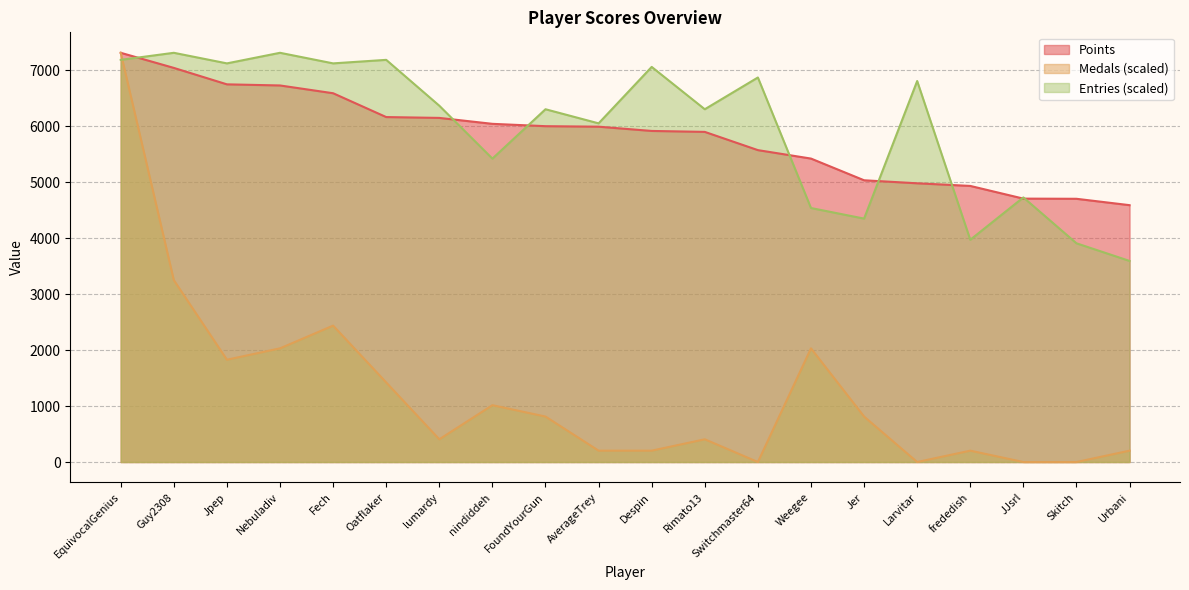

How many data points in Points are less than 5995?

10